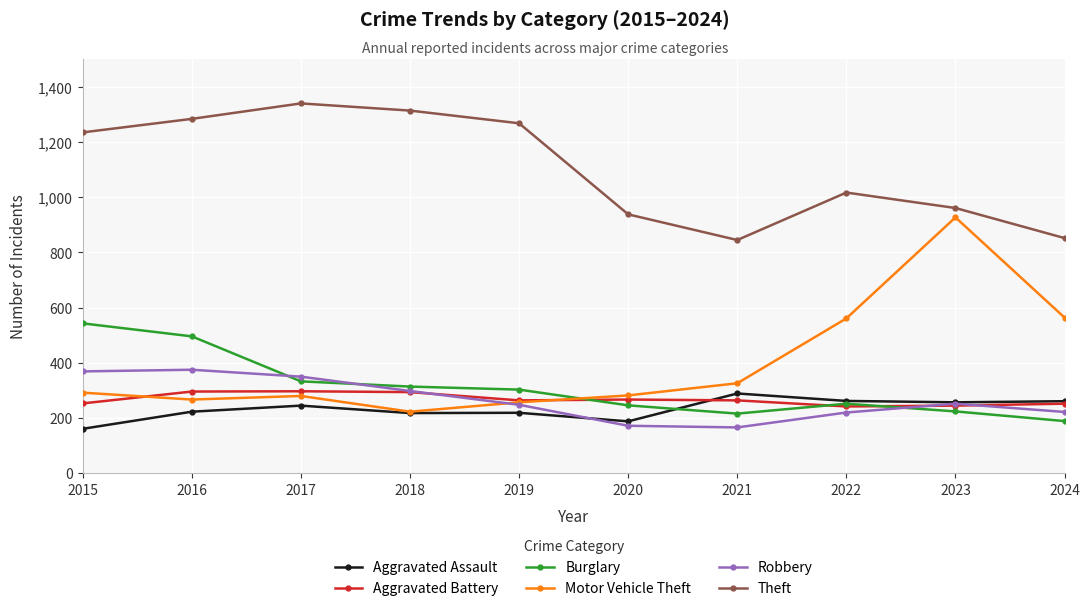

What value does the Aggravated Battery series have at 2017?

297